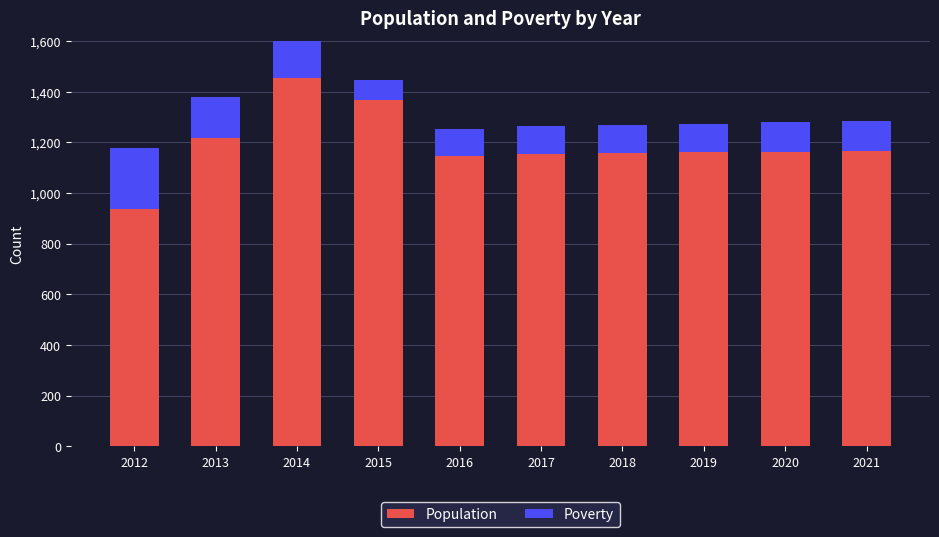

What is the difference between the maximum and second lowest values in the Population series?

308